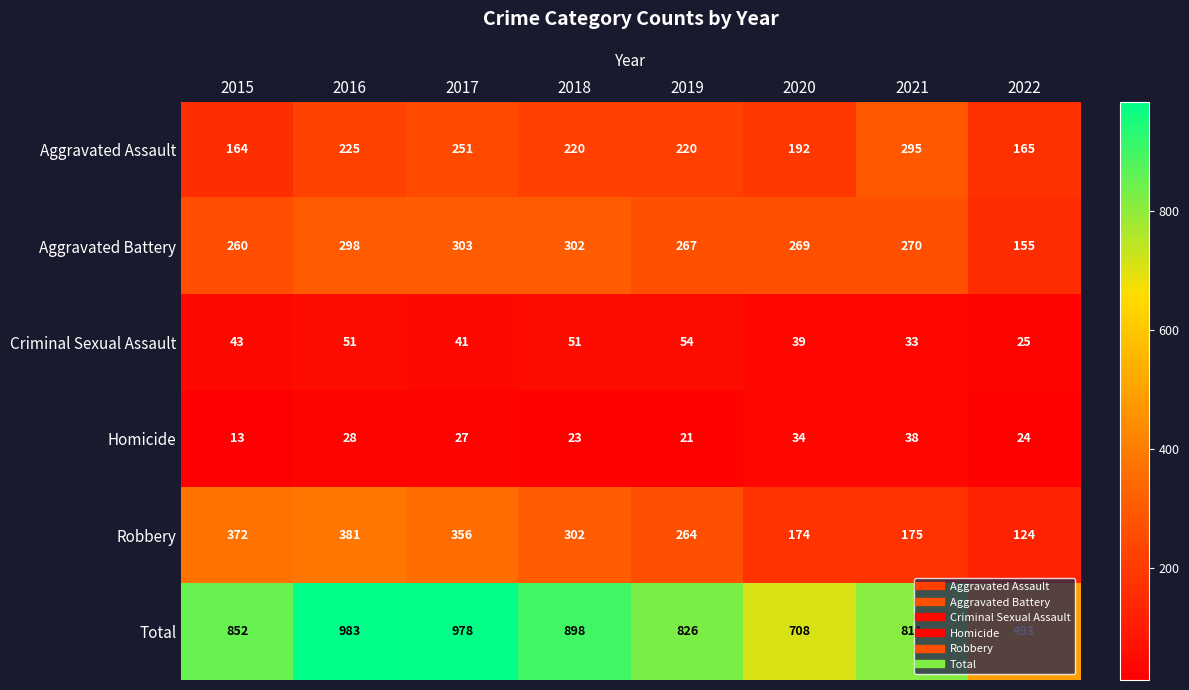

What is the difference between the Criminal Sexual Assault values at 2015 and 2021?

10